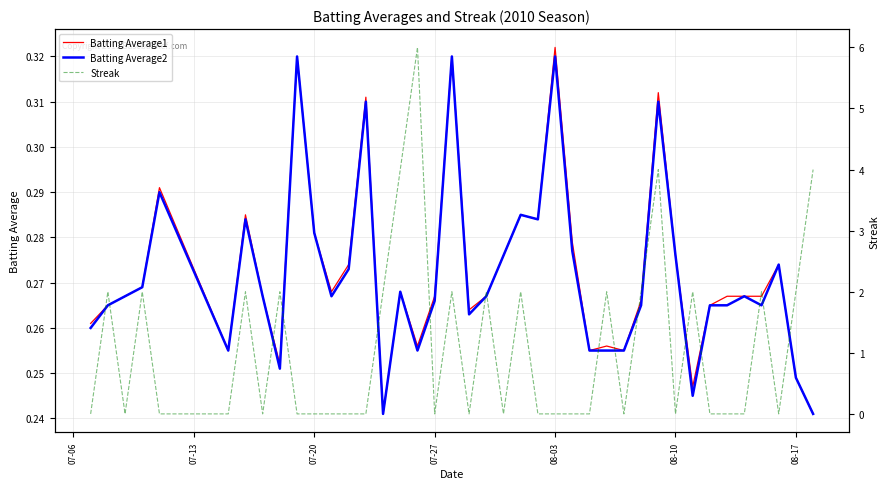

Is the value of Streak at 16 greater than the value of Batting Average1 at 07-20?

Yes